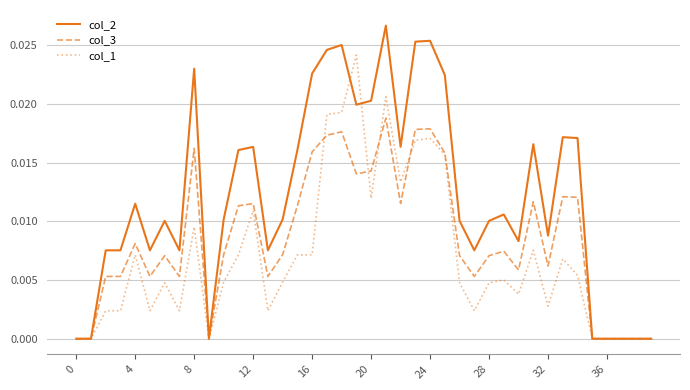

Which series has the largest total across all categories?

col_2